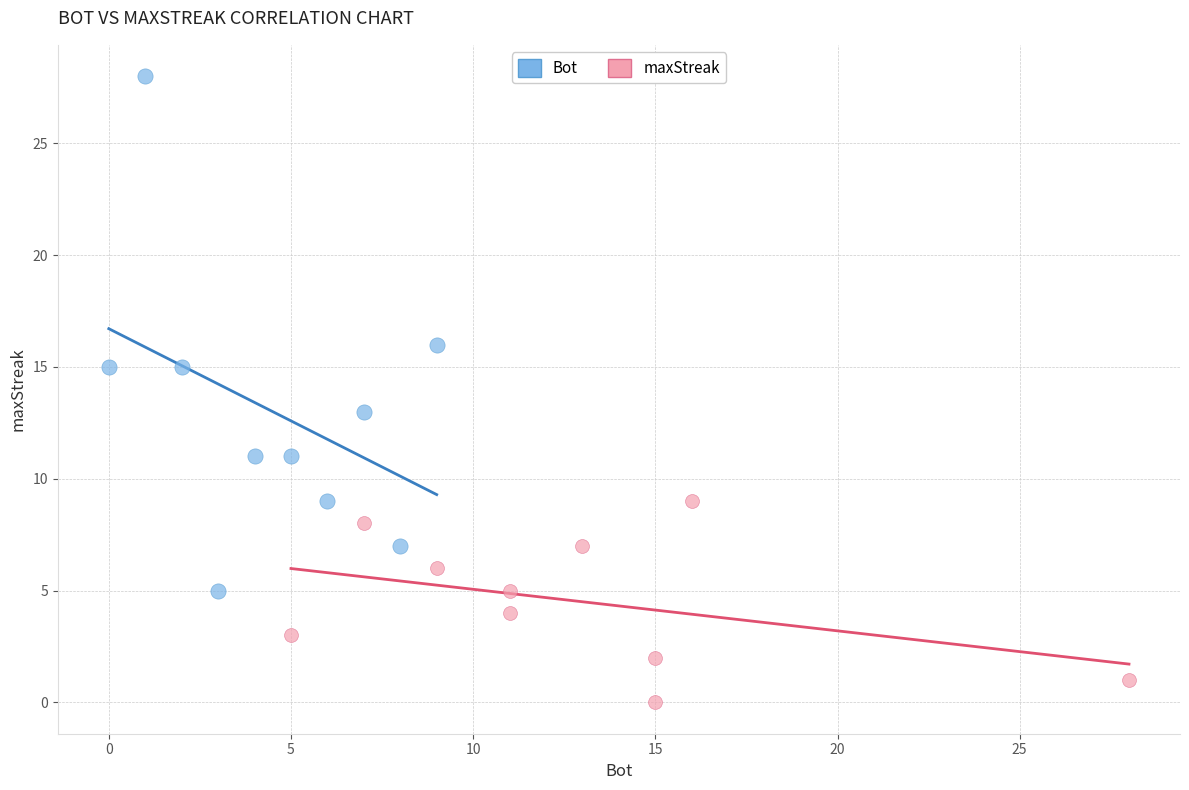

What are all the series names shown in the legend?

Bot, maxStreak